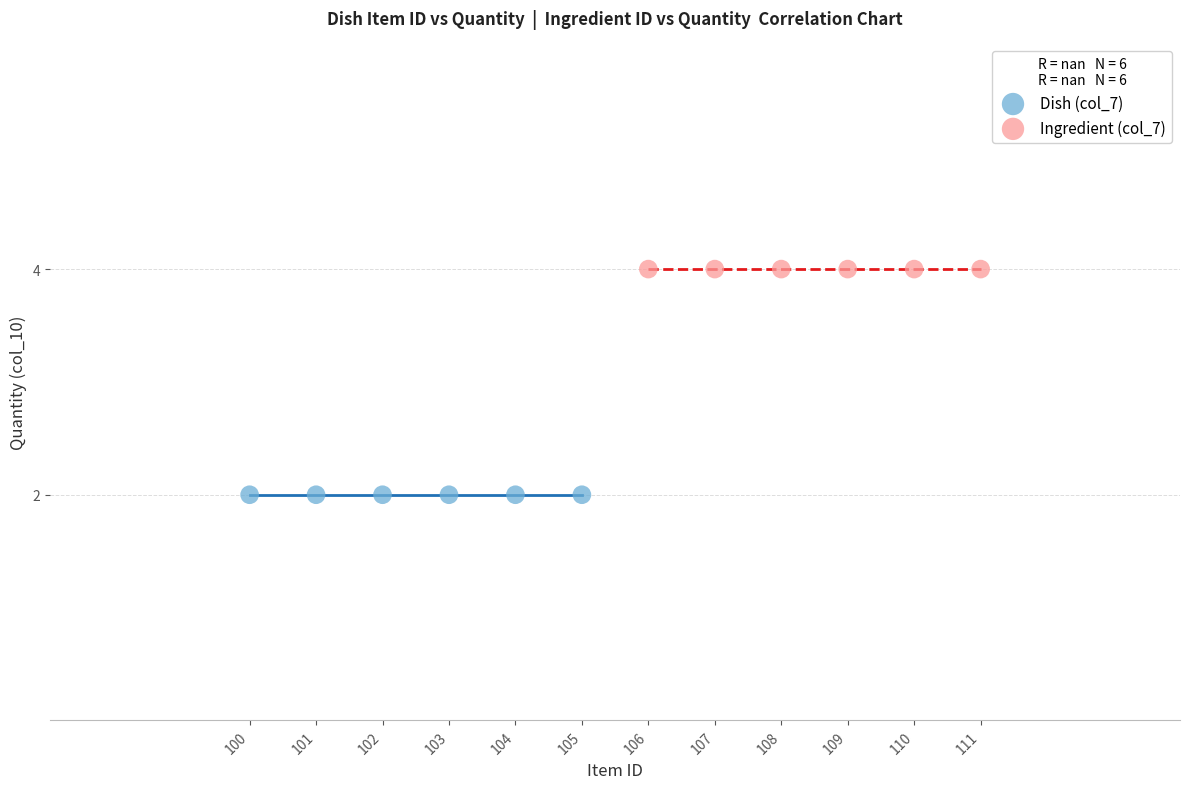

Which series reaches the maximum Y coordinate?

Ingredient (col_7)